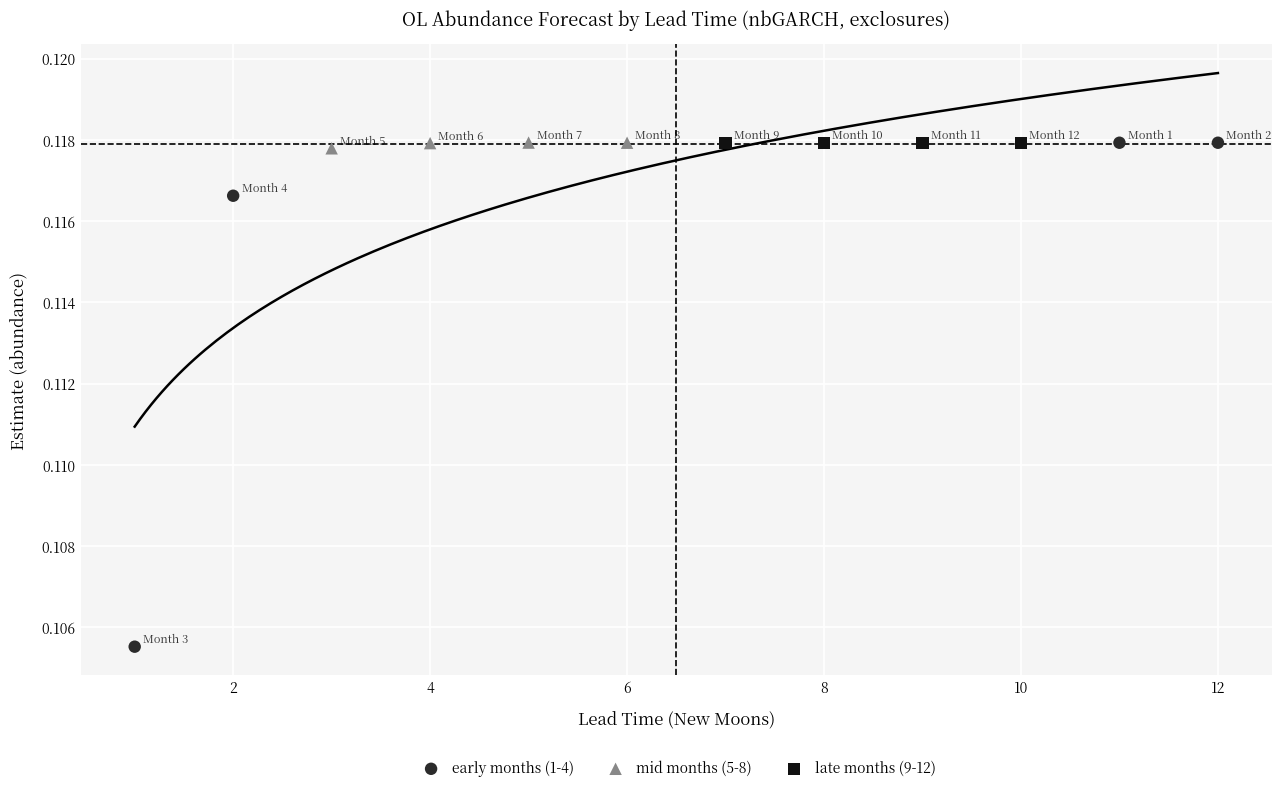

Which series has the widest spread of Y values?

early months (1-4)